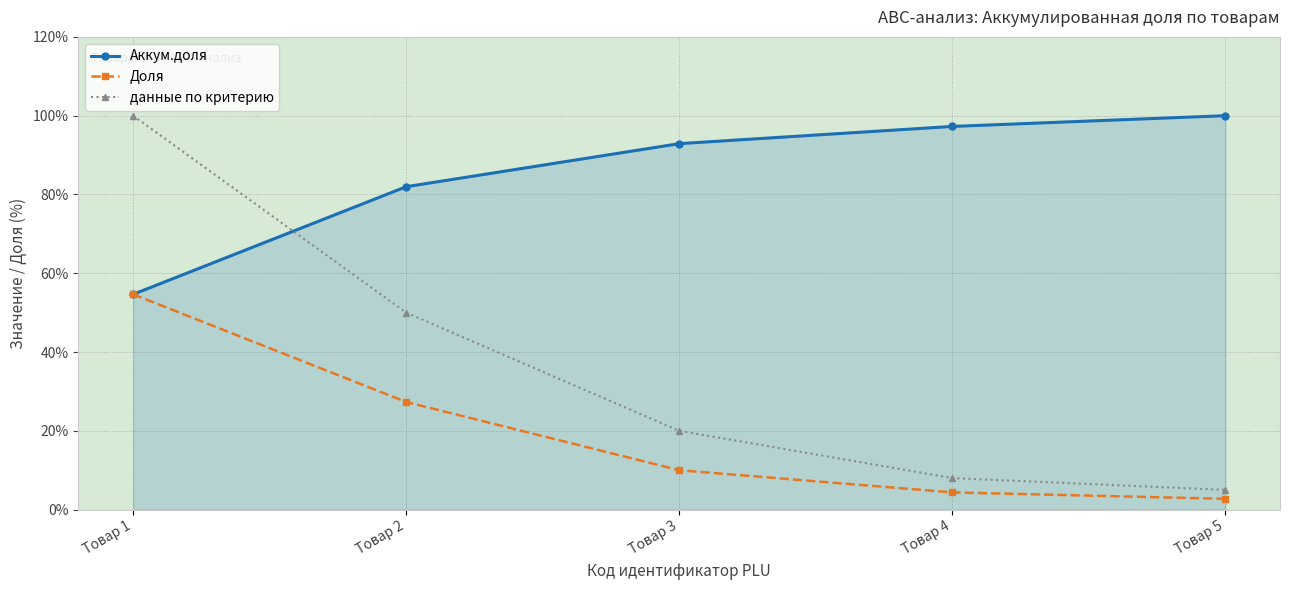

What is the sum of all Аккум.доля values?

426.8